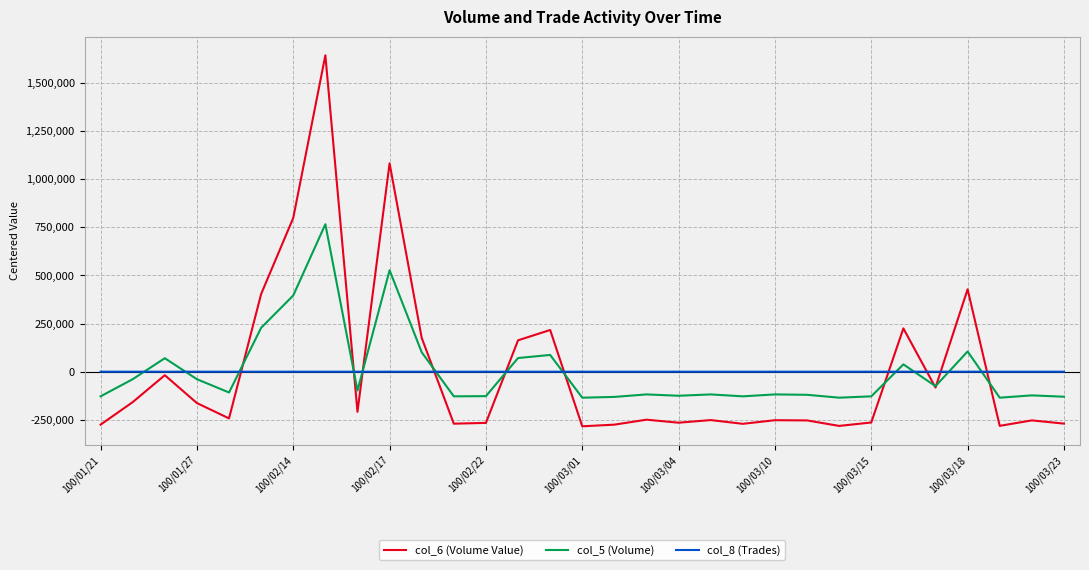

Which series has the largest range (max minus min)?

col_6 (Volume Value)